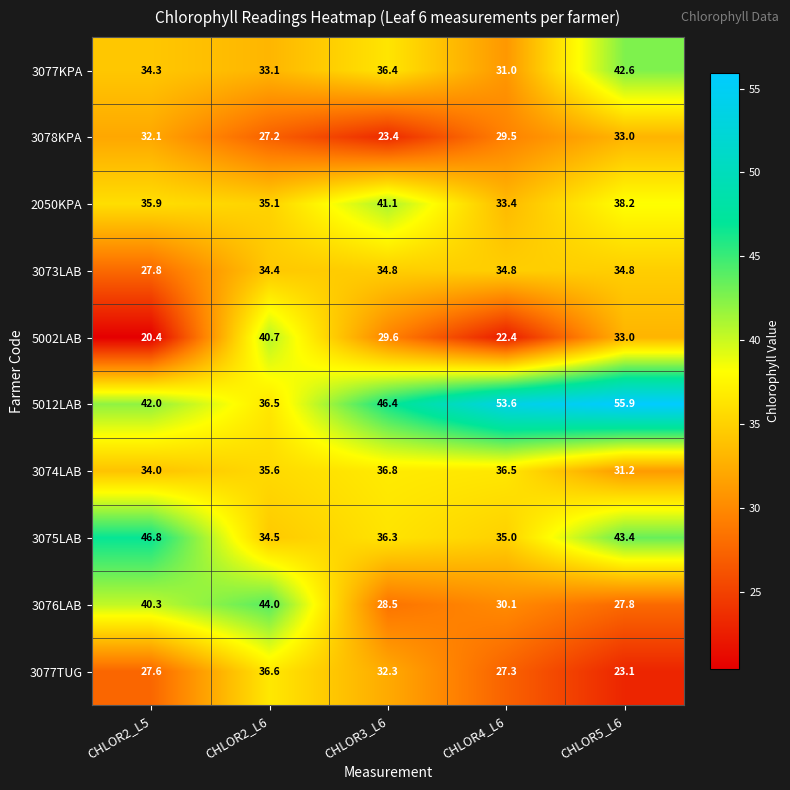

At CHLOR3_L6, list the series in order from largest to smallest.

5012LAB, 2050KPA, 3074LAB, 3077KPA, 3075LAB, 3073LAB, 3077TUG, 5002LAB, 3076LAB, 3078KPA